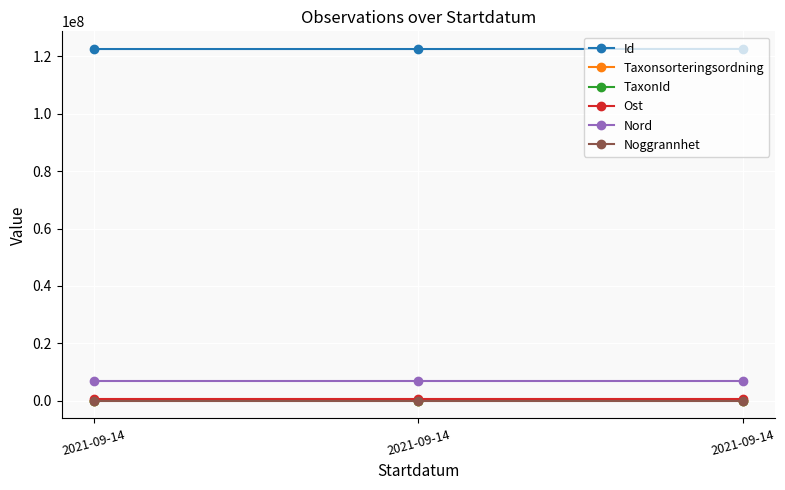

At which label does Id first exceed 122537651?

2021-09-14